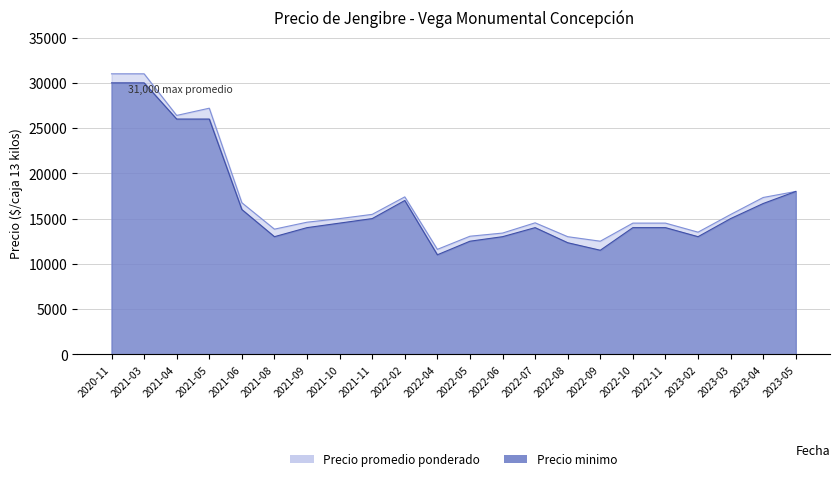

At which category does the chart reach its minimum across all series?

2022-04